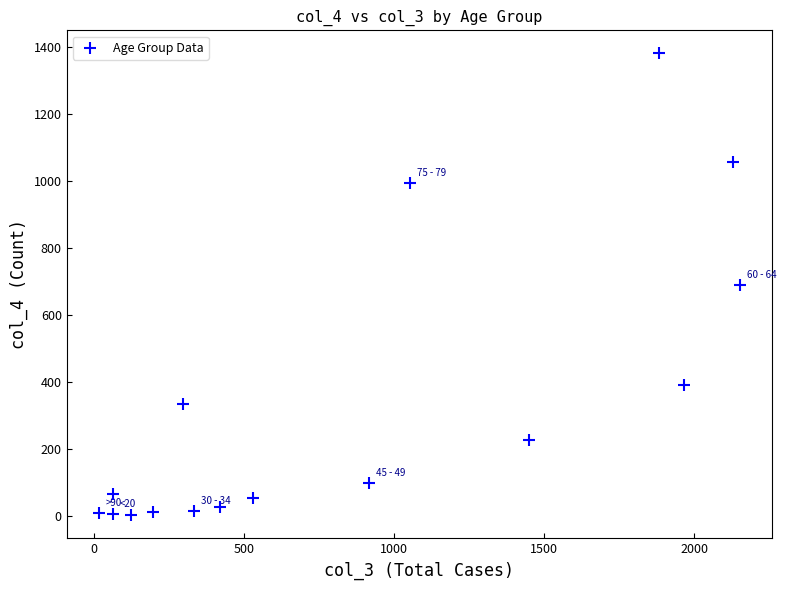

What is the range of Y values (max minus min)?

1379